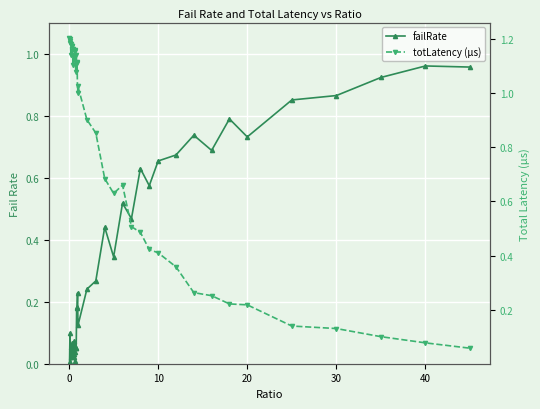

Which series has the largest range (max minus min)?

totLatency (µs)